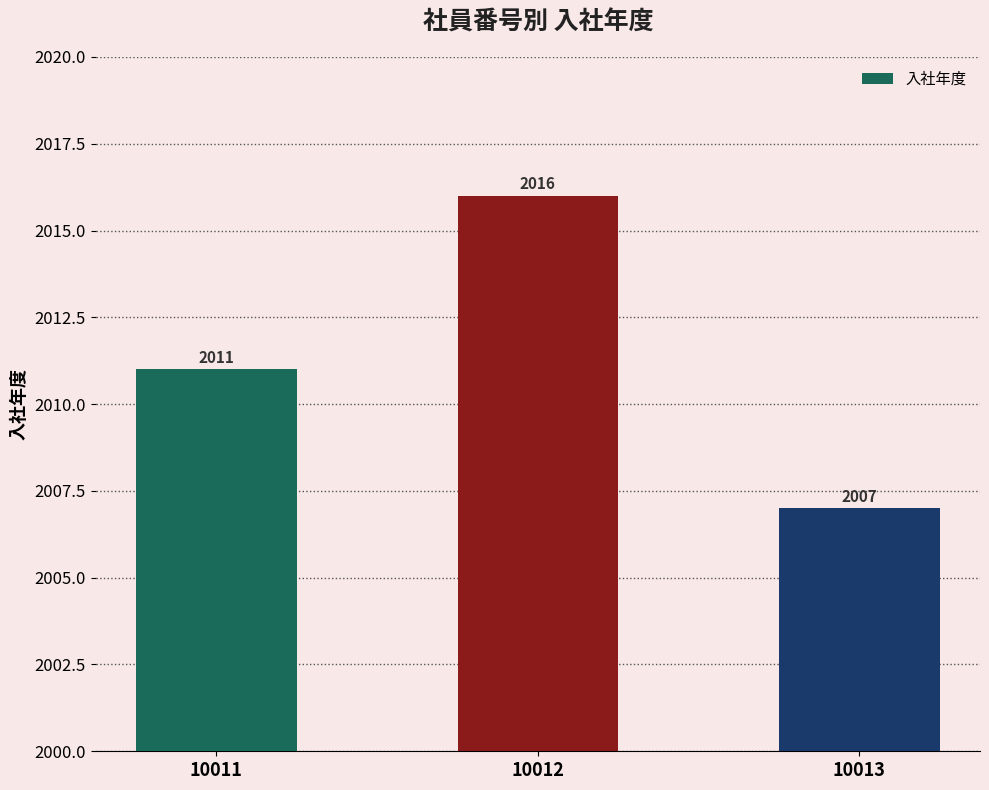

Which category has the lowest value across all series?

10013